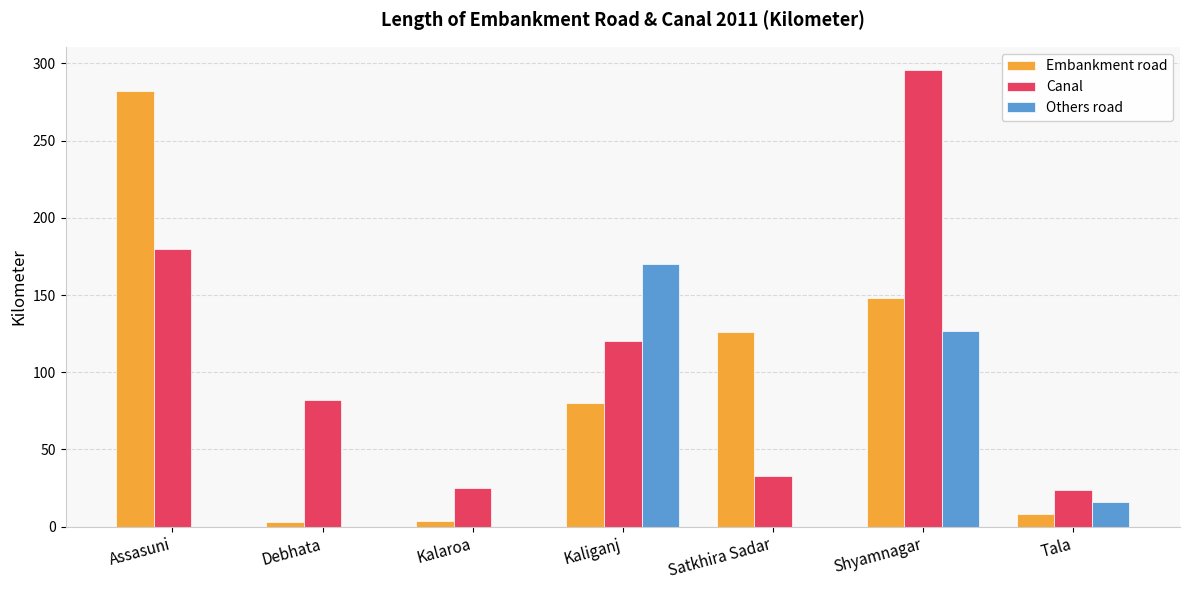

Between Assasuni and Satkhira Sadar, which series saw the biggest shift?

Embankment road